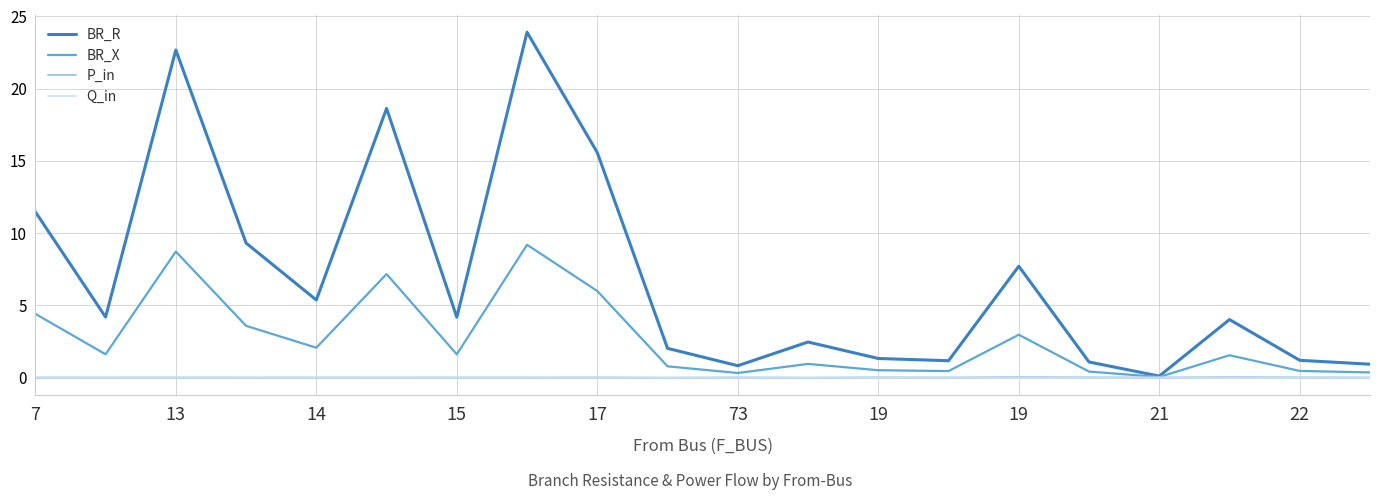

What is the highest value of the BR_X series?

9.2